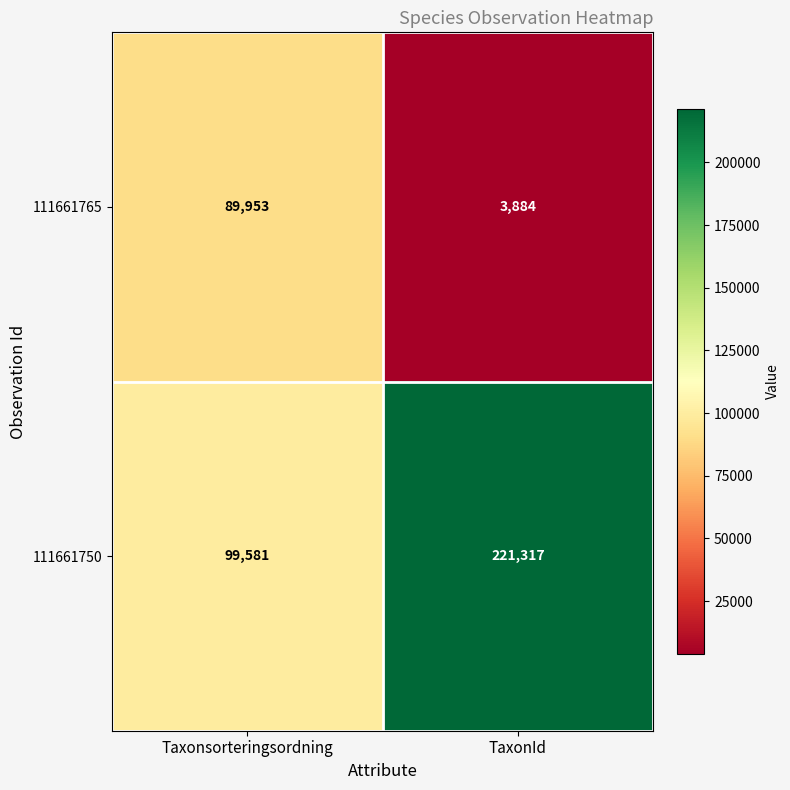

At TaxonId, list the series in order from largest to smallest.

111661750, 111661765